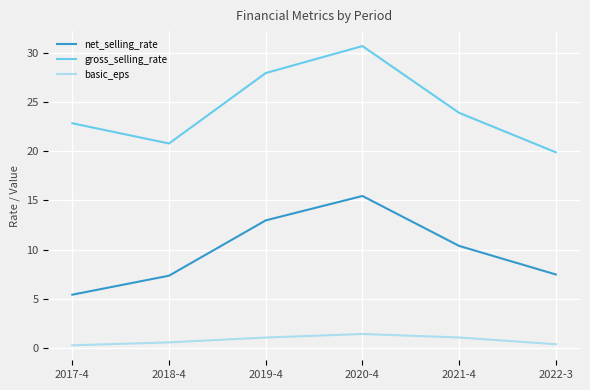

Which series has the largest range (max minus min)?

gross_selling_rate